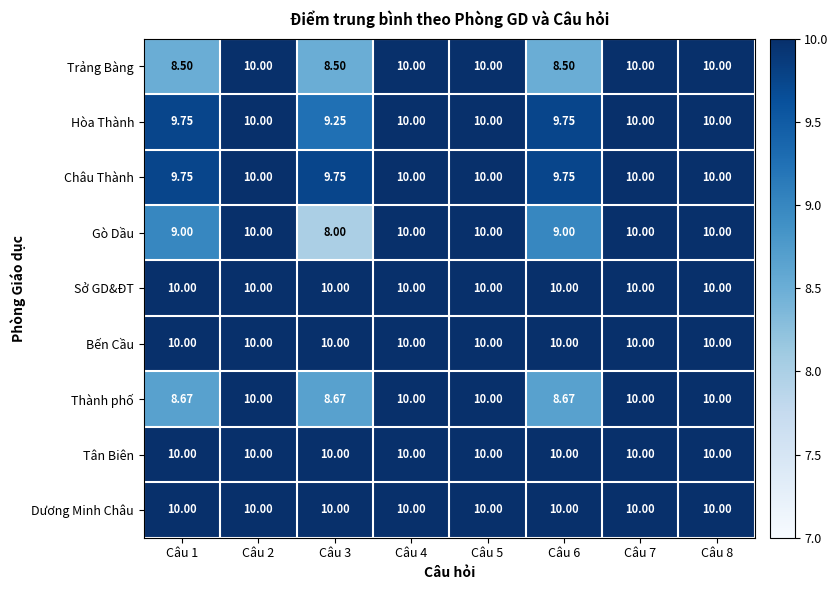

Between Câu 3 and Câu 8, which series saw the biggest shift?

Gò Dầu